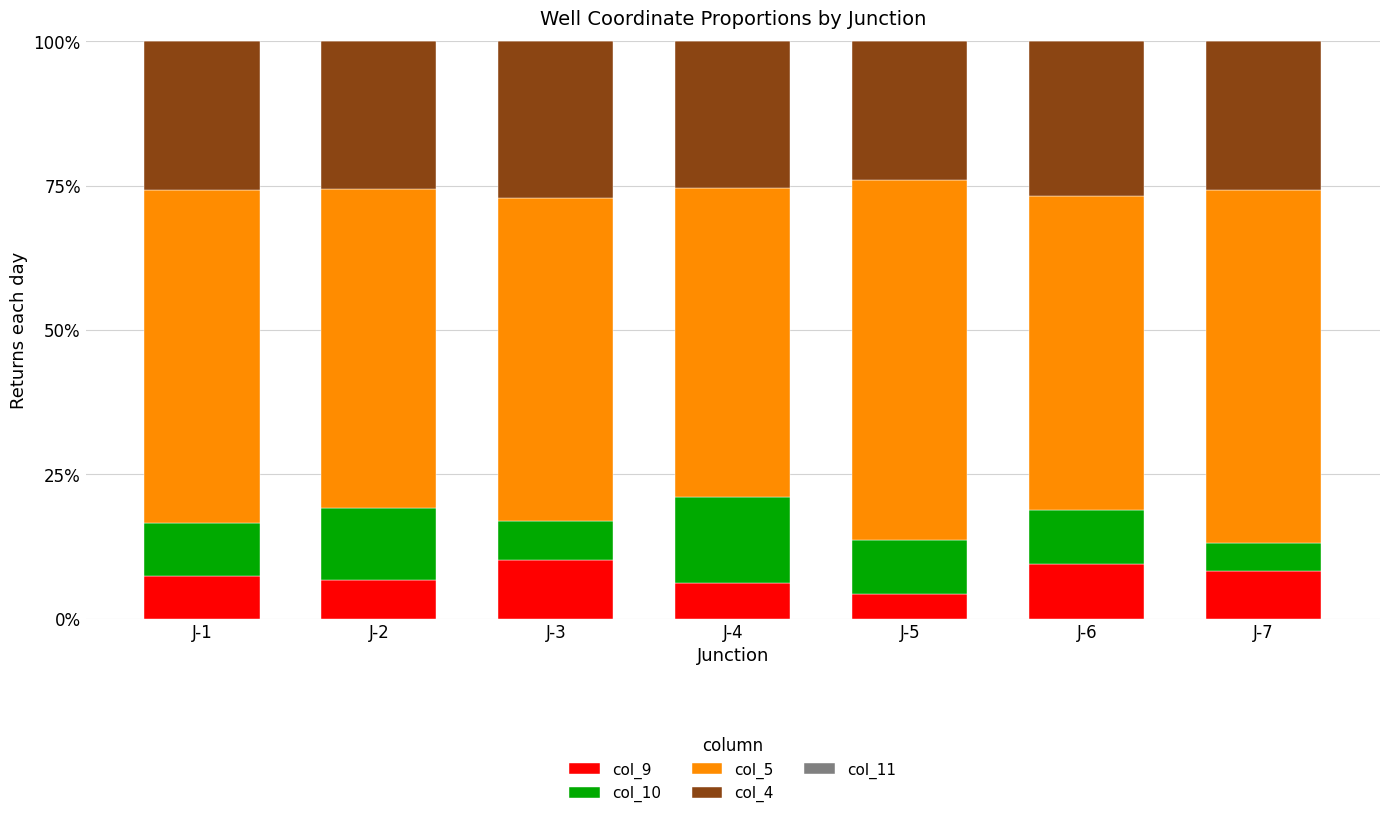

What is the highest value of the col_9 series?

10.2